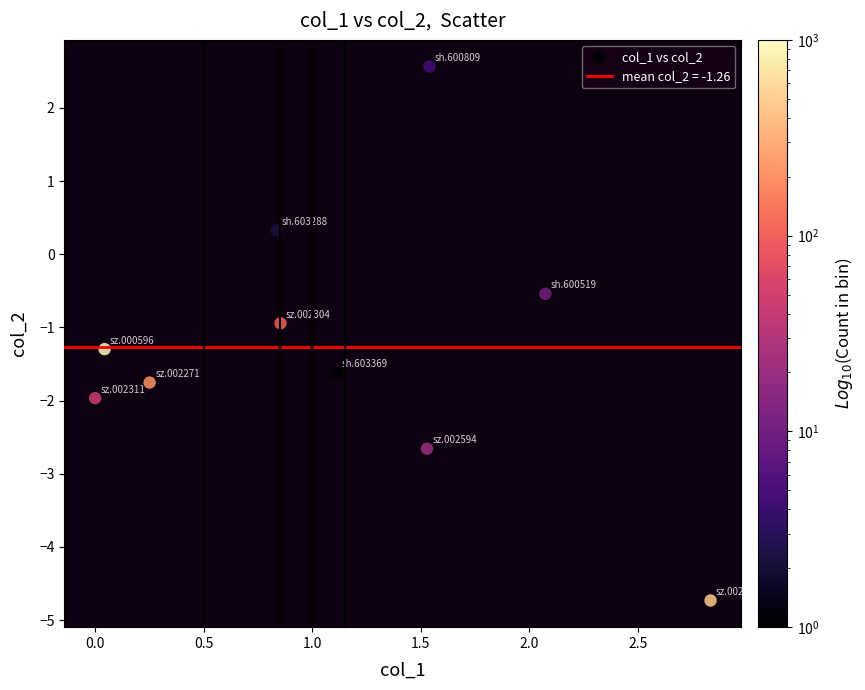

What is the average Y value?

-1.3